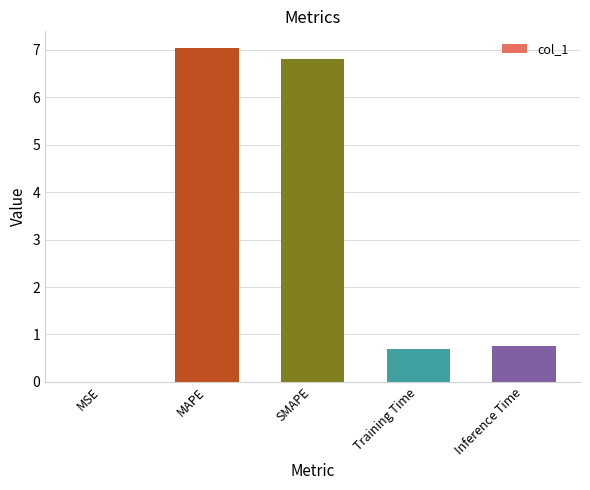

How many categories are shown in the chart?

5